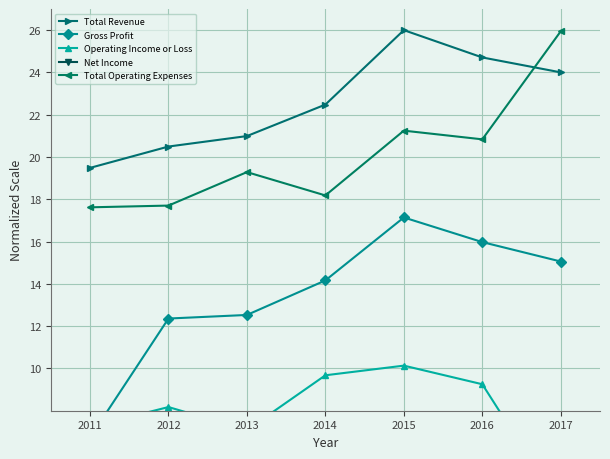

True or false: Net Income and Gross Profit intersect in this chart.

False